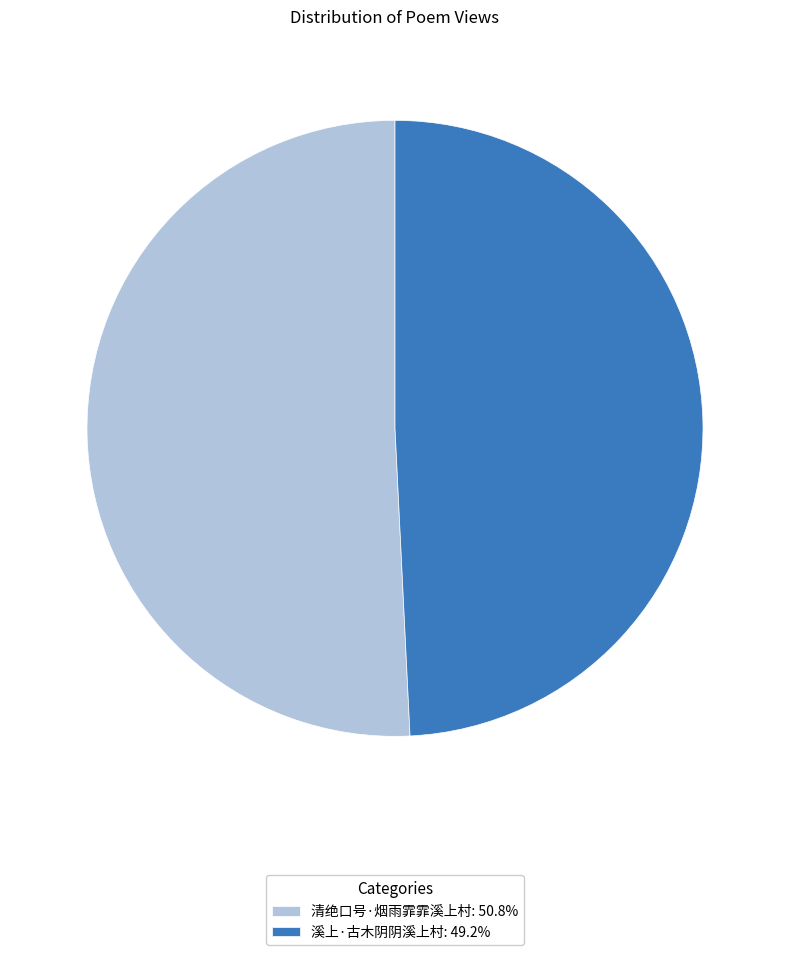

What is the ratio of the value at 清绝口号·烟雨霏霏溪上村: 50.8% to the value at 溪上·古木阴阴溪上村: 49.2%?

1.0